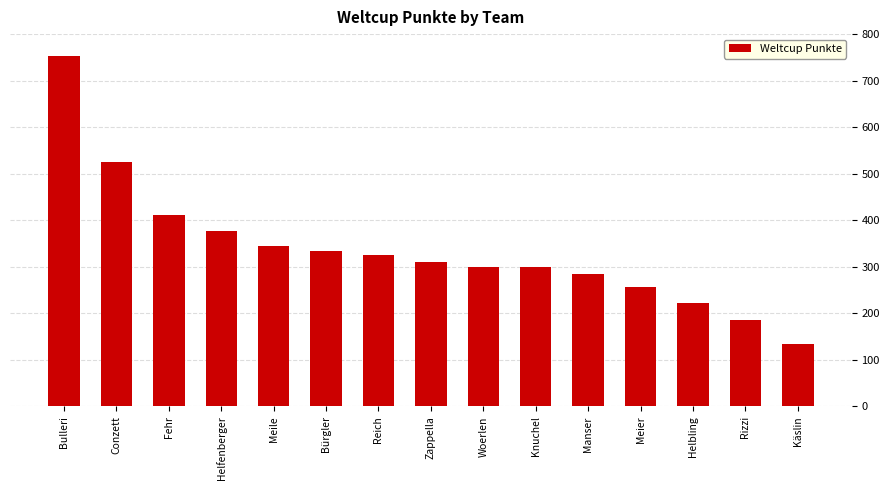

Approximately how many times larger is the value at Reich compared to Knuchel?

1.1